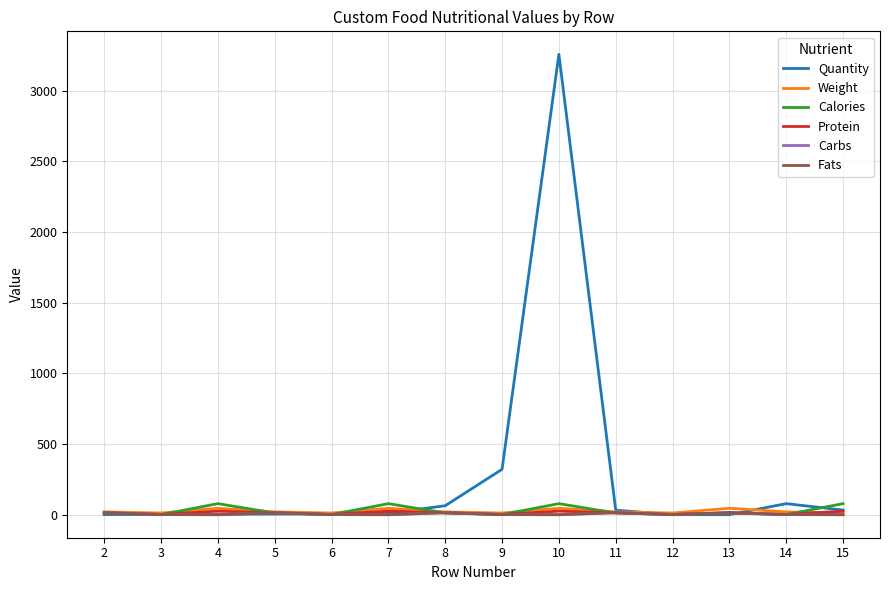

Which series has the largest total across all categories?

Quantity